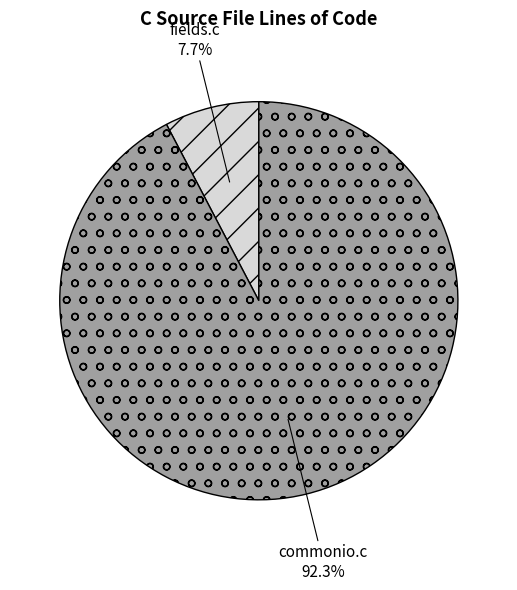

To the nearest percent, what portion does fields.c represent?

8%